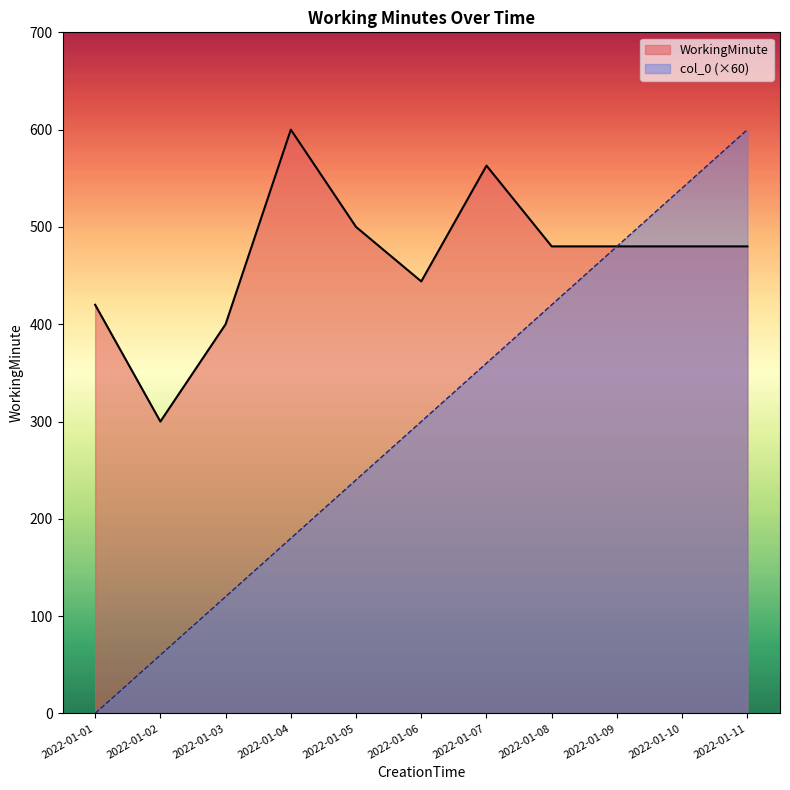

Reading right to left, extract all data points from this chart.

WorkingMinute: 480	480	480	480	563	444	500	600	400	300	420
col_0: 600	540	480	420	360	300	240	180	120	60	0